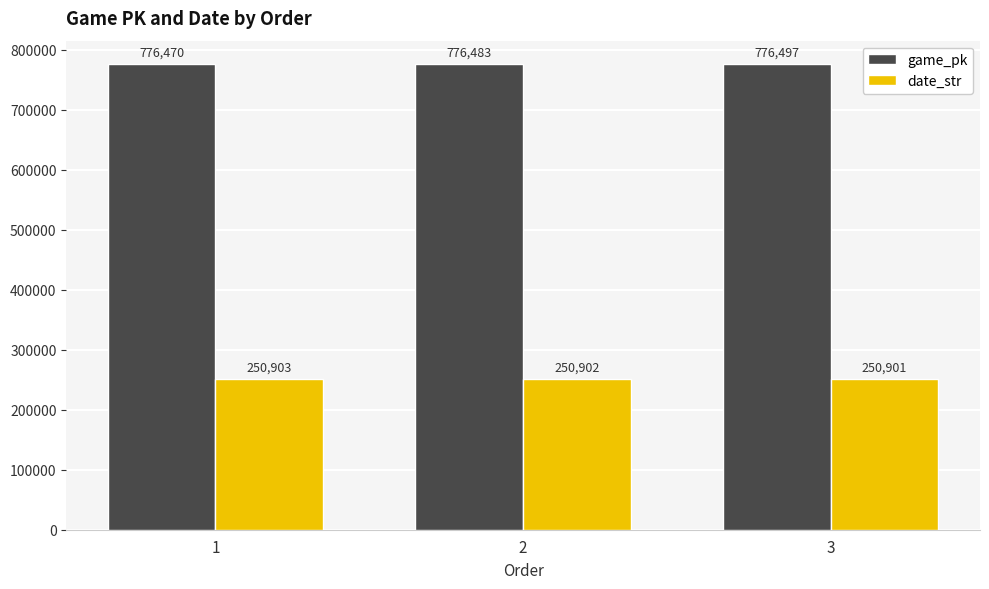

Rank the series by their maximum value, from highest to lowest.

game_pk, date_str